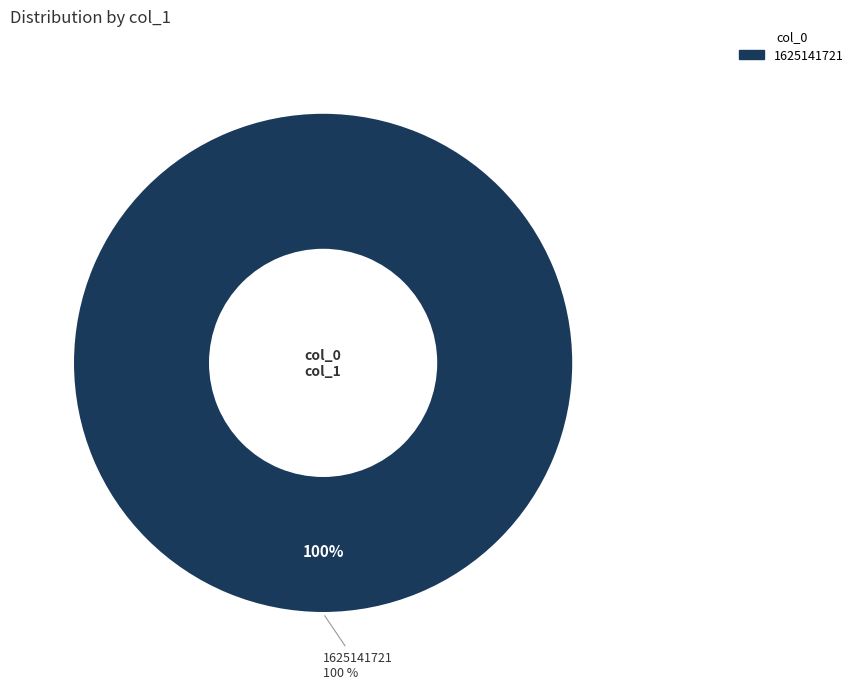

Which slice is the largest?

1625141721